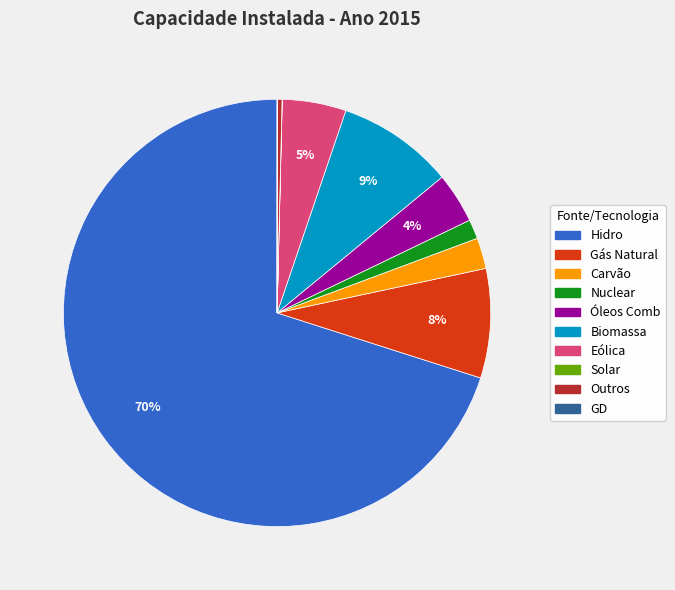

Which slice is the largest?

Hidro